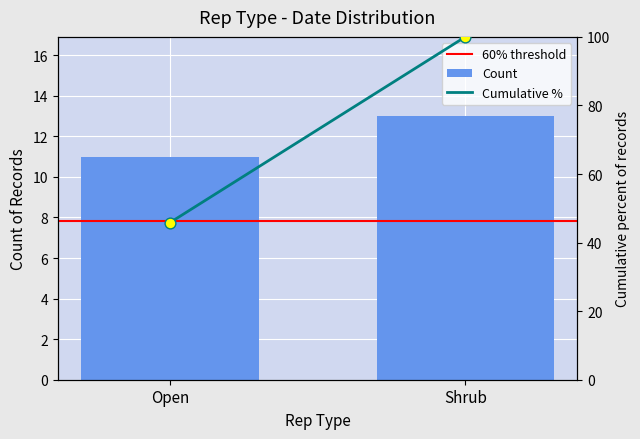

What are all the series names shown in the legend?

60% threshold, Count, Cumulative %